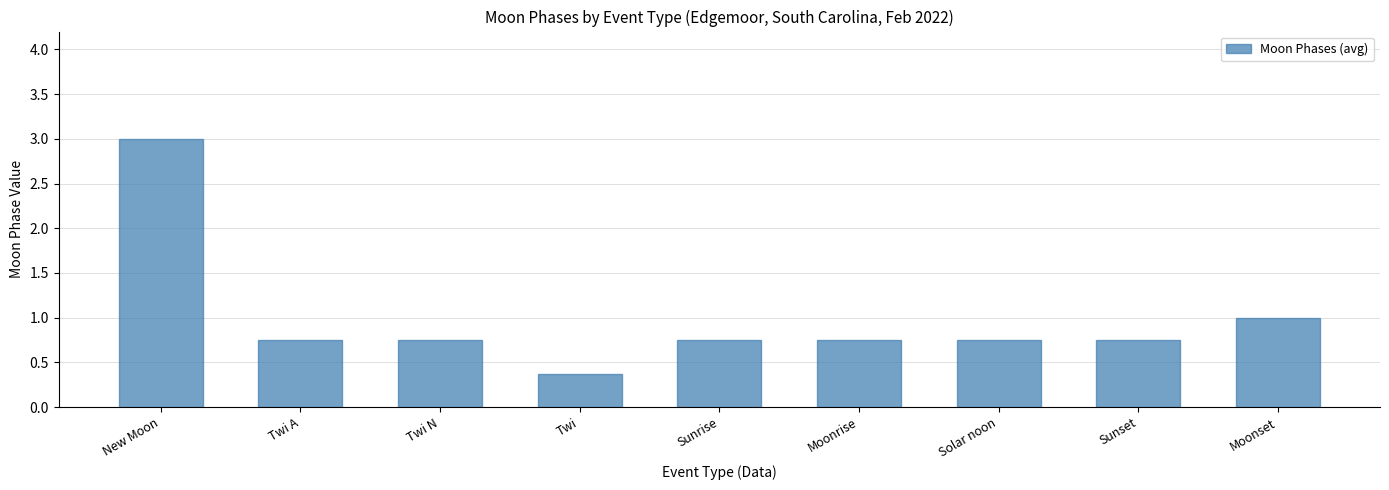

The value at Twi is 0.2. True or false?

False